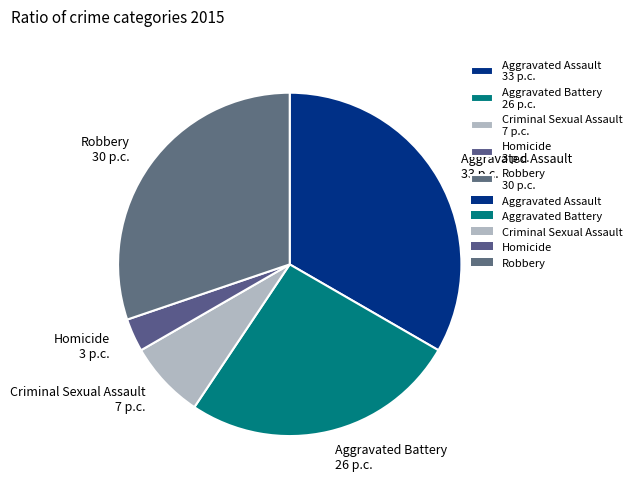

Rank the categories by value from highest to lowest.

Aggravated Assault, Robbery, Aggravated Battery, Criminal Sexual Assault, Homicide